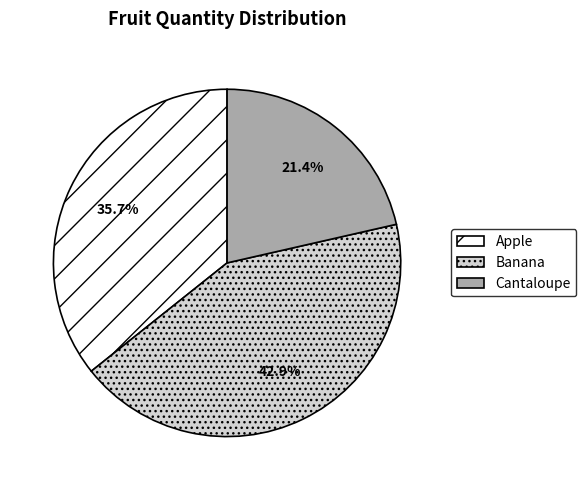

How many segments does this pie chart have?

3